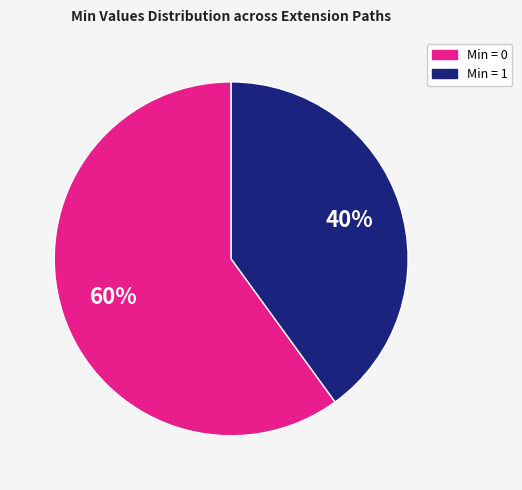

How many segments does this pie chart have?

2